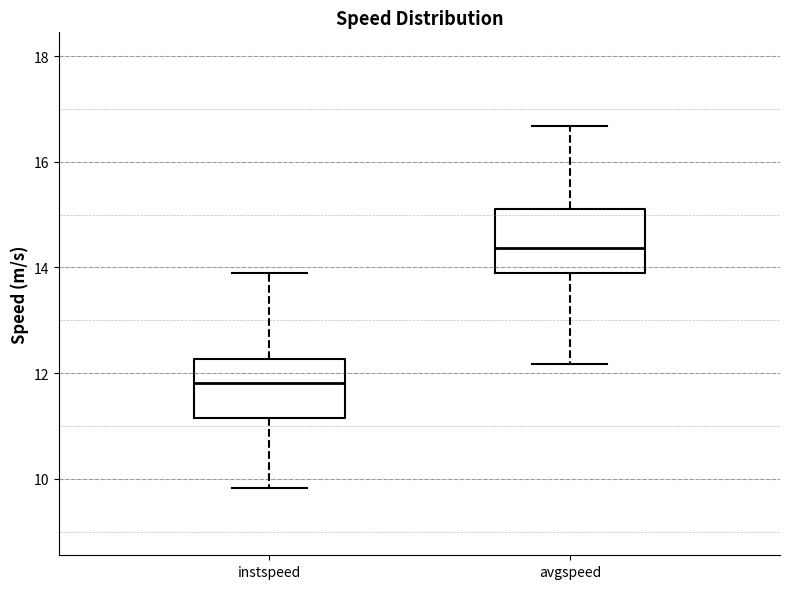

Which box's median line is the lowest?

instspeed